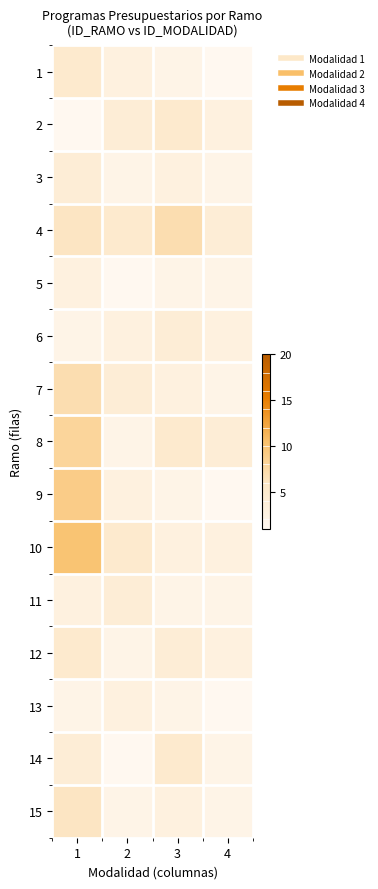

Count the number of categories in the chart.

4